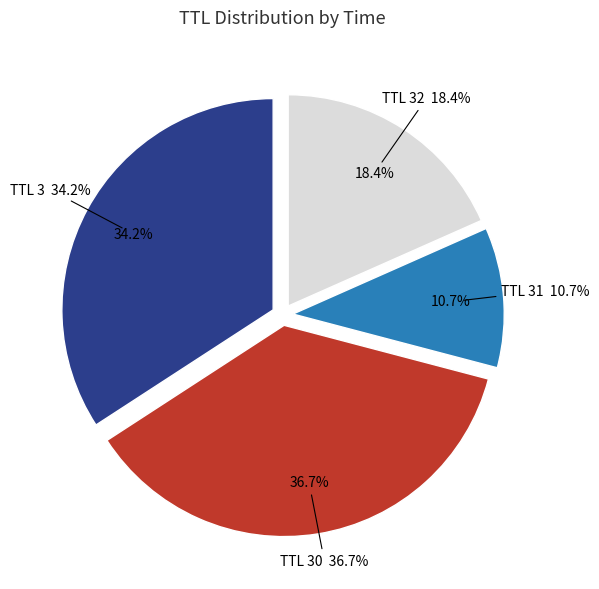

The 32 slice represents 18% of the pie. True or false?

True